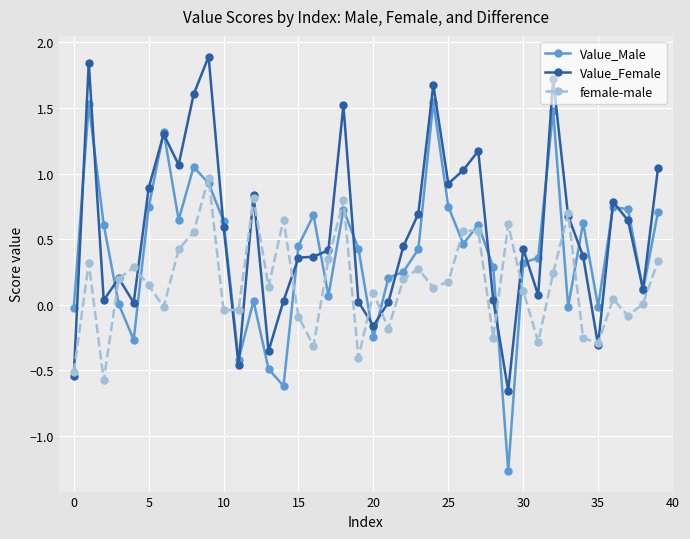

What is the highest value of the Value_Female series?

1.9